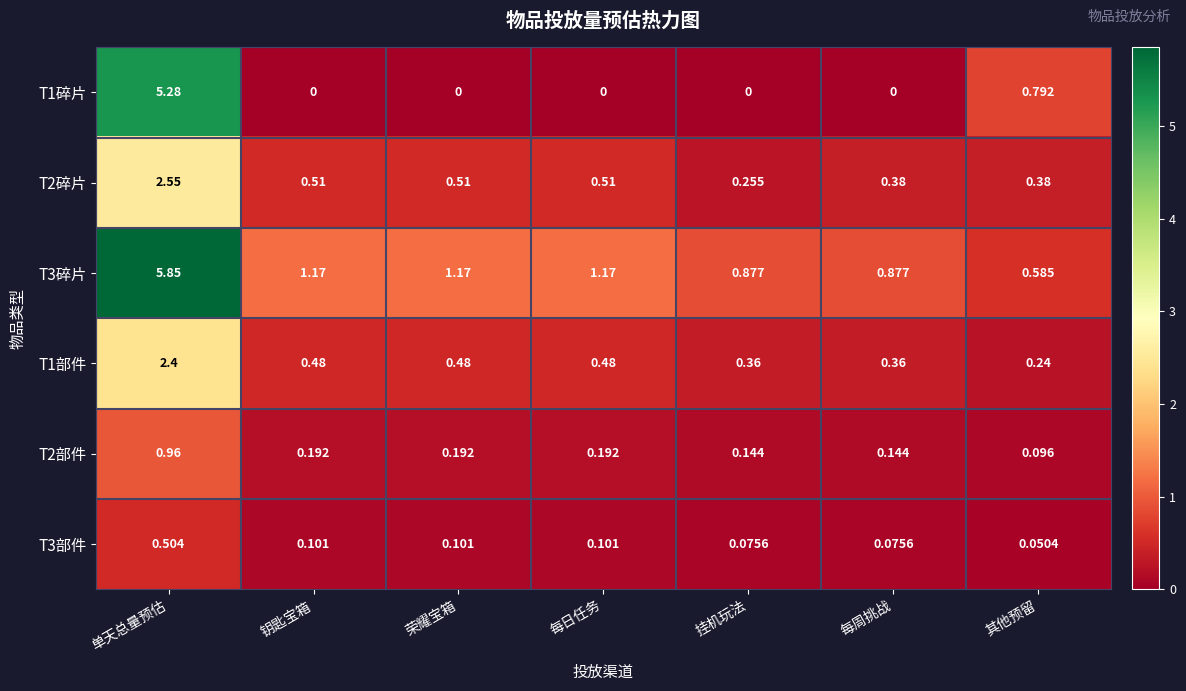

Where is T2部件 nearest to the value 0?

其他预留